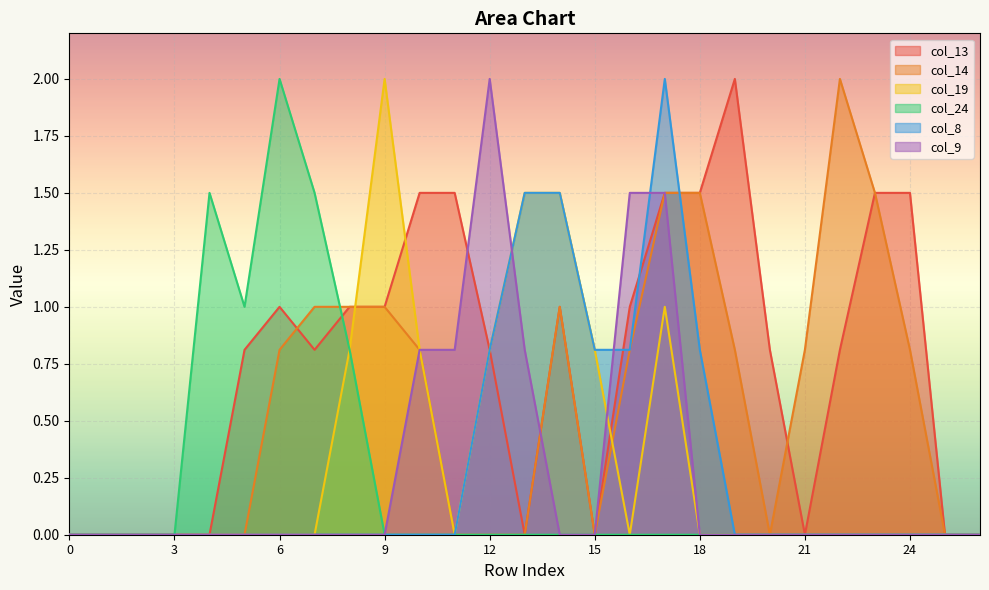

Reading left to right, extract all data points from this chart.

col_13: 0=0.0	1=0.0	2=0.0	3=0.0	4=0.0	5=0.8	6=1.0	7=0.8	8=1.0	9=1.0	10=1.5	11=1.5	12=0.8	13=0.0	14=1.0	15=0.0	16=1.0	17=1.5	18=1.5	19=2.0	20=0.8	21=0.0	22=0.8	23=1.5	24=1.5	25=0.0	26=0.0
col_14: 0=0.0	1=0.0	2=0.0	3=0.0	4=0.0	5=0.0	6=0.8	7=1.0	8=1.0	9=1.0	10=0.8	11=0.0	12=0.0	13=0.0	14=1.0	15=0.0	16=0.8	17=1.5	18=1.5	19=0.8	20=0.0	21=0.8	22=2.0	23=1.5	24=0.8	25=0.0	26=0.0
col_19: 0=0.0	1=0.0	2=0.0	3=0.0	4=0.0	5=0.0	6=0.0	7=0.0	8=0.8	9=2.0	10=0.8	11=0.0	12=0.8	13=1.5	14=1.5	15=0.8	16=0.0	17=1.0	18=0.0	19=0.0	20=0.0	21=0.0	22=0.0	23=0.0	24=0.0	25=0.0	26=0.0
col_24: 0=0.0	1=0.0	2=0.0	3=0.0	4=1.5	5=1.0	6=2.0	7=1.5	8=0.8	9=0.0	10=0.0	11=0.0	12=0.0	13=0.0	14=0.0	15=0.0	16=0.0	17=0.0	18=0.0	19=0.0	20=0.0	21=0.0	22=0.0	23=0.0	24=0.0	25=0.0	26=0.0
col_8: 0=0.0	1=0.0	2=0.0	3=0.0	4=0.0	5=0.0	6=0.0	7=0.0	8=0.0	9=0.0	10=0.0	11=0.0	12=0.8	13=1.5	14=1.5	15=0.8	16=0.8	17=2.0	18=0.8	19=0.0	20=0.0	21=0.0	22=0.0	23=0.0	24=0.0	25=0.0	26=0.0
col_9: 0=0.0	1=0.0	2=0.0	3=0.0	4=0.0	5=0.0	6=0.0	7=0.0	8=0.0	9=0.0	10=0.8	11=0.8	12=2.0	13=0.8	14=0.0	15=0.0	16=1.5	17=1.5	18=0.0	19=0.0	20=0.0	21=0.0	22=0.0	23=0.0	24=0.0	25=0.0	26=0.0